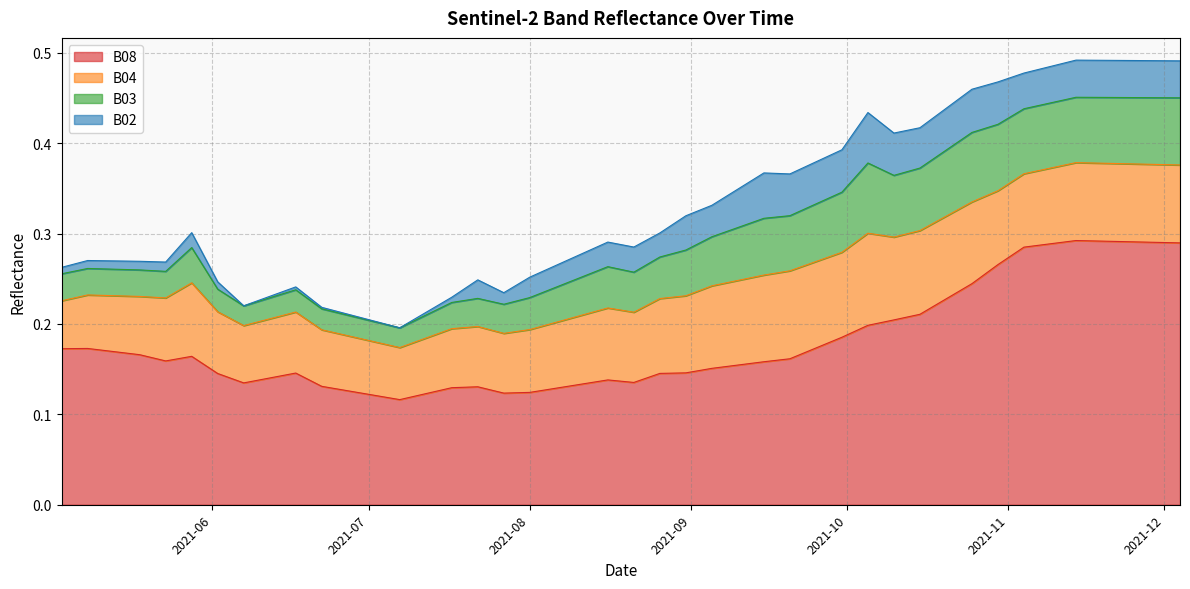

Which series has the largest range (max minus min)?

B08